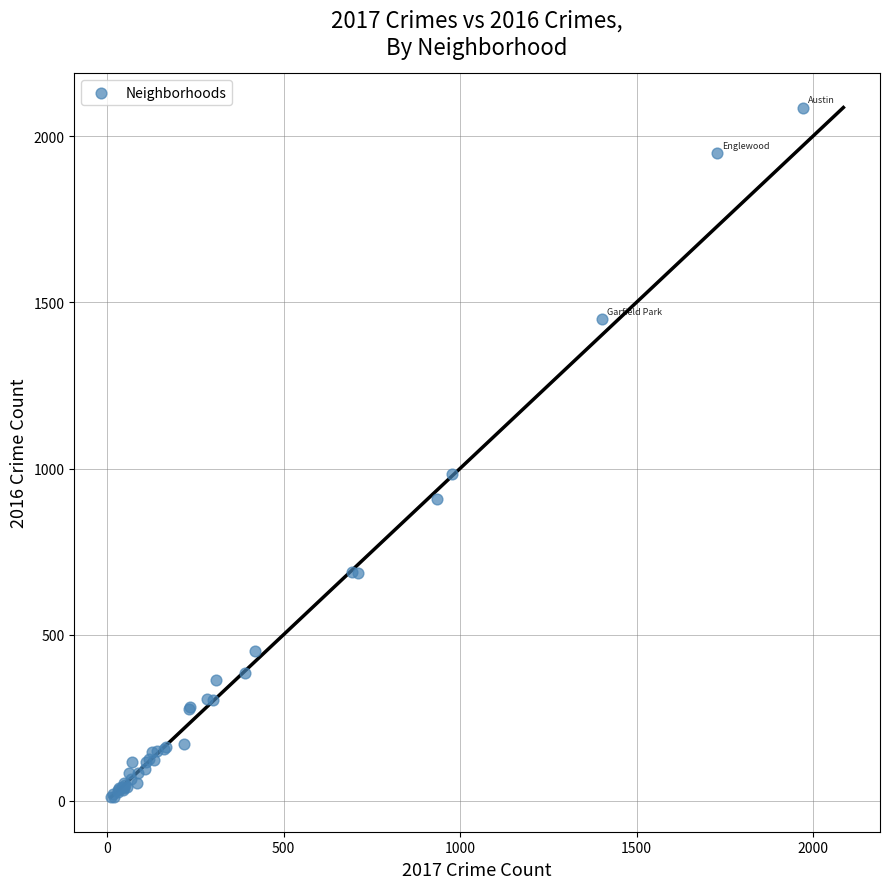

What Y value in the scatter plot is closest to 1048?

983